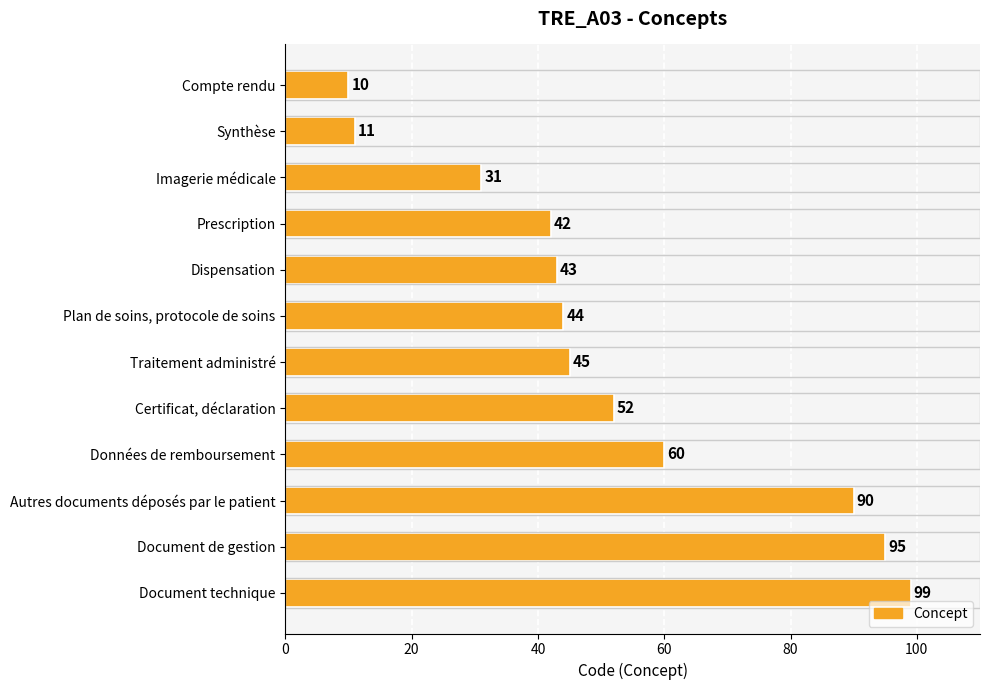

Which has a higher value, Document de gestion or Compte rendu?

Document de gestion